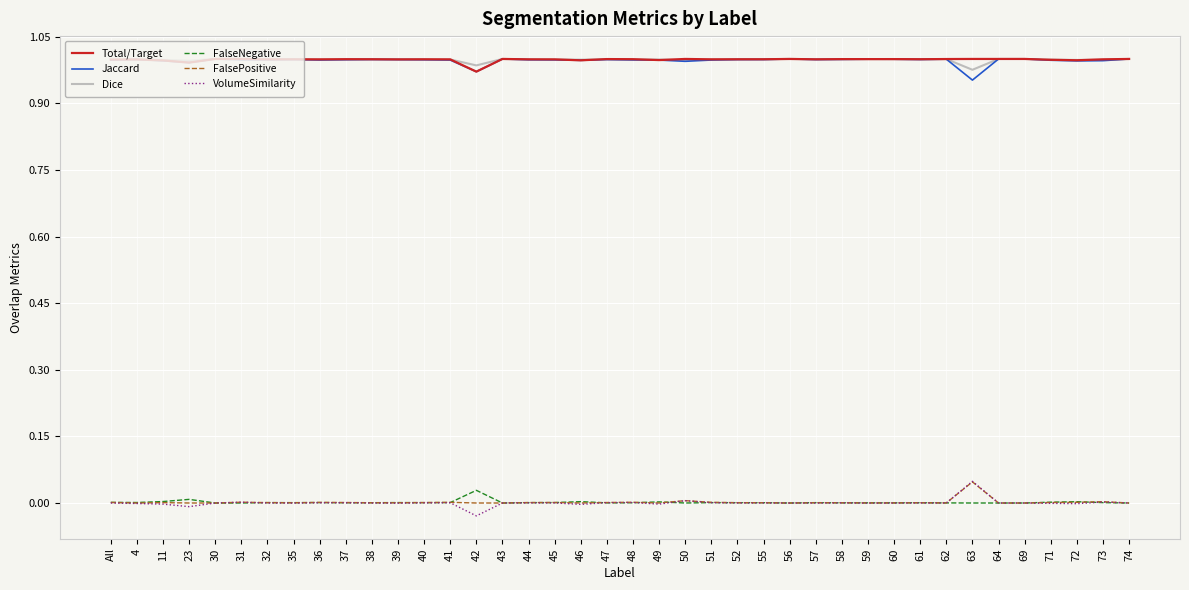

At how many categories does at least one series exceed 0?

40